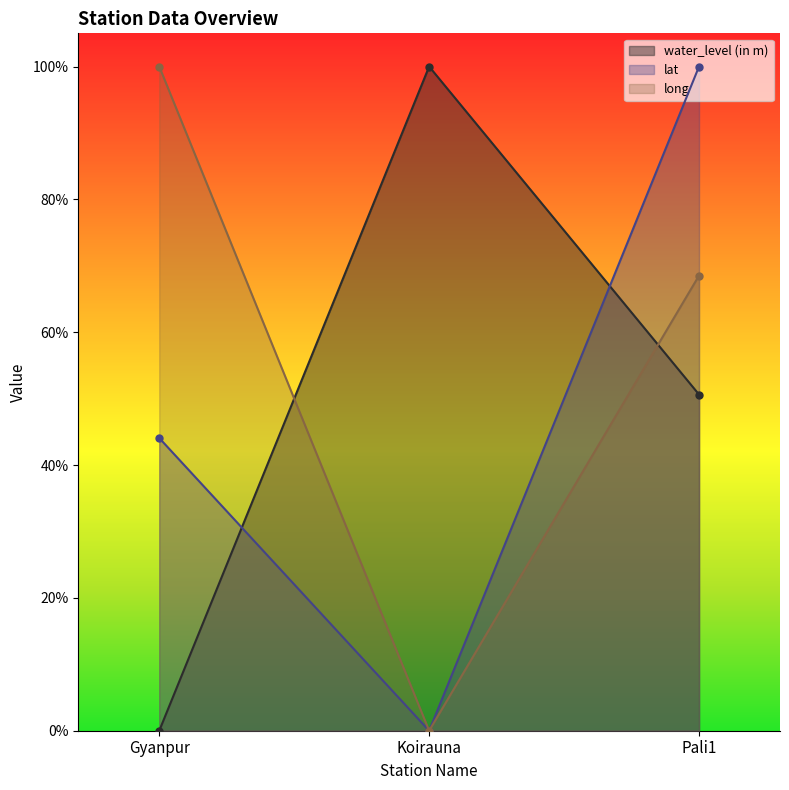

What is the label of the 3rd point from the left?

Pali1